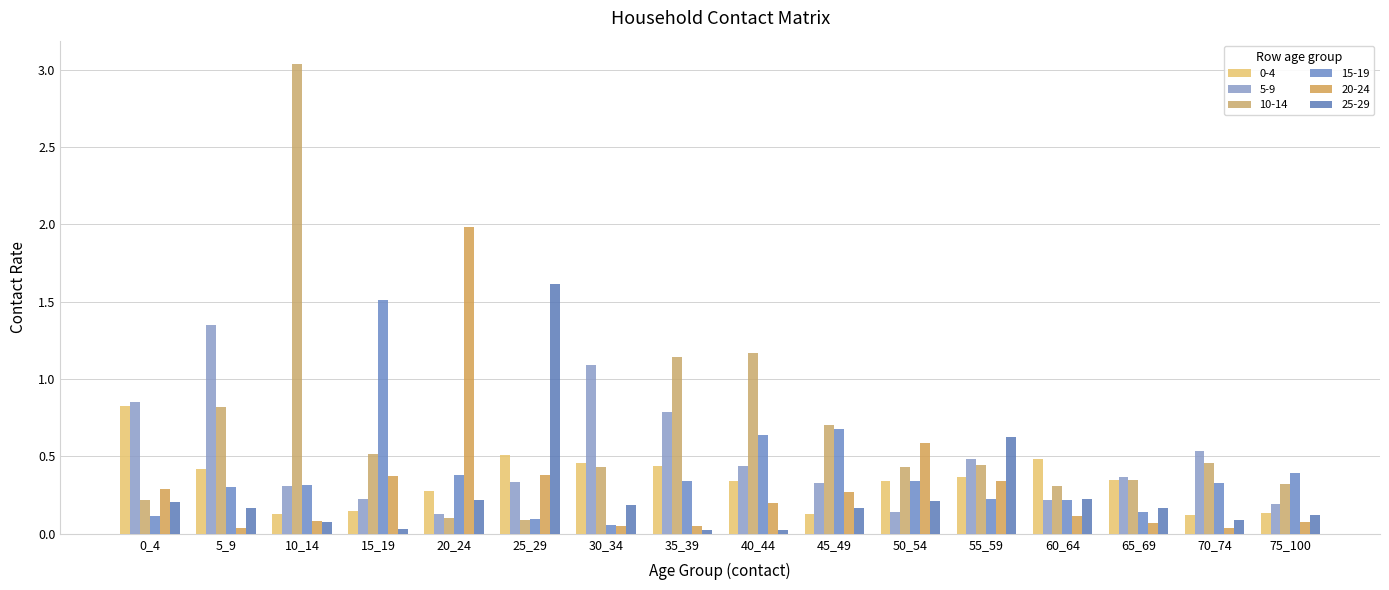

Are the bars horizontal?

No